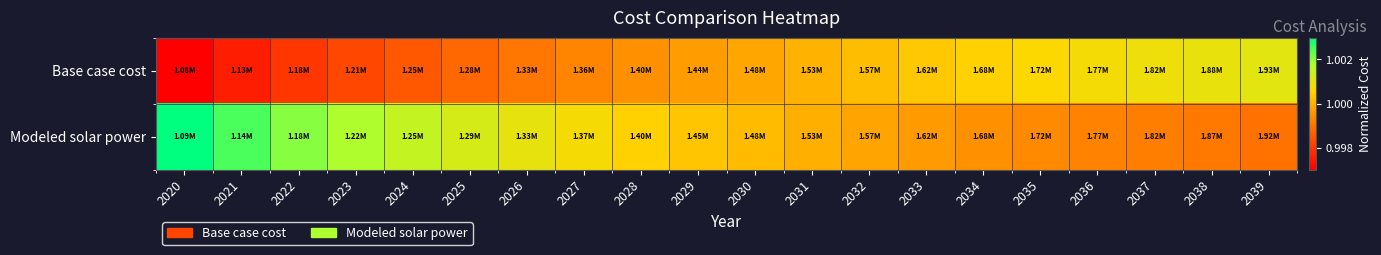

Reading right to left, transcribe all the data shown in this chart.

Base case cost: 2039=1.0	2038=1.0	2037=1.0	2036=1.0	2035=1.0	2034=1.0	2033=1.0	2032=1.0	2031=1.0	2030=1.0	2029=1.0	2028=1.0	2027=1.0	2026=1.0	2025=1.0	2024=1.0	2023=1.0	2022=1.0	2021=1.0	2020=1.0
Modeled solar power: 2039=1.0	2038=1.0	2037=1.0	2036=1.0	2035=1.0	2034=1.0	2033=1.0	2032=1.0	2031=1.0	2030=1.0	2029=1.0	2028=1.0	2027=1.0	2026=1.0	2025=1.0	2024=1.0	2023=1.0	2022=1.0	2021=1.0	2020=1.0